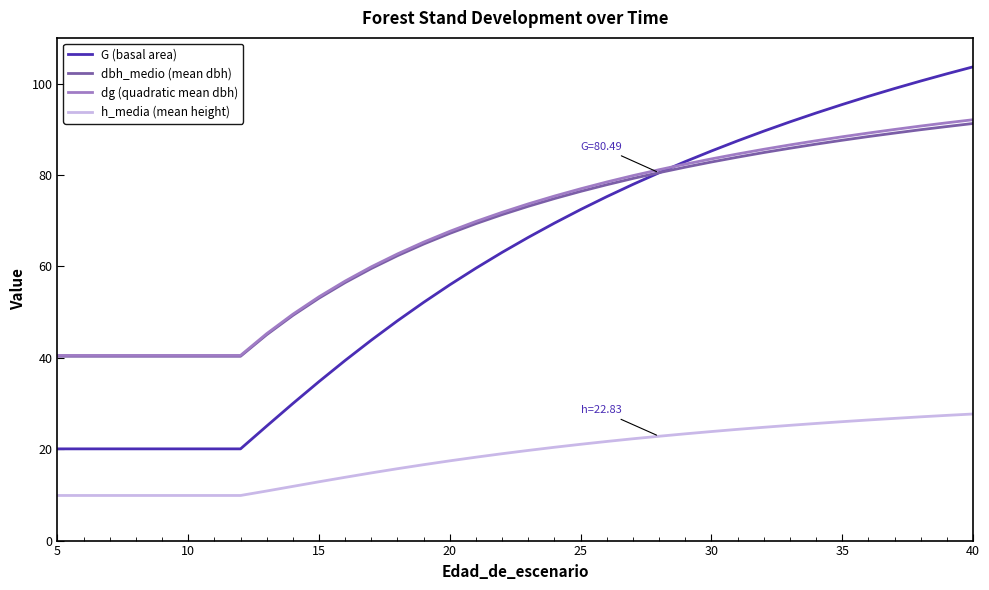

What is the minimum value shown in the chart?

9.9